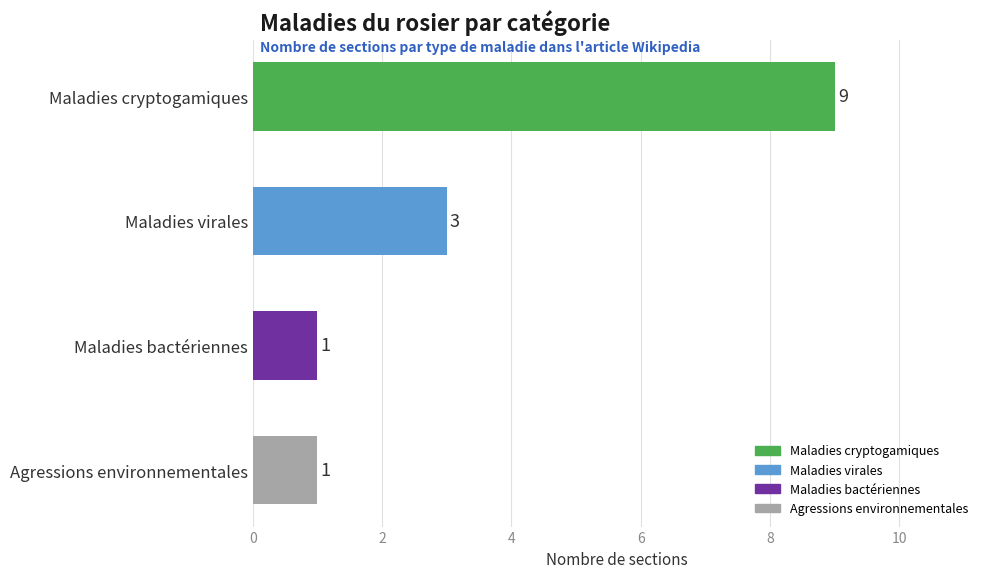

Reading top to bottom, extract all data points from this chart.

Maladies cryptogamiques=9	Maladies virales=3	Maladies bactériennes=1	Agressions environnementales=1